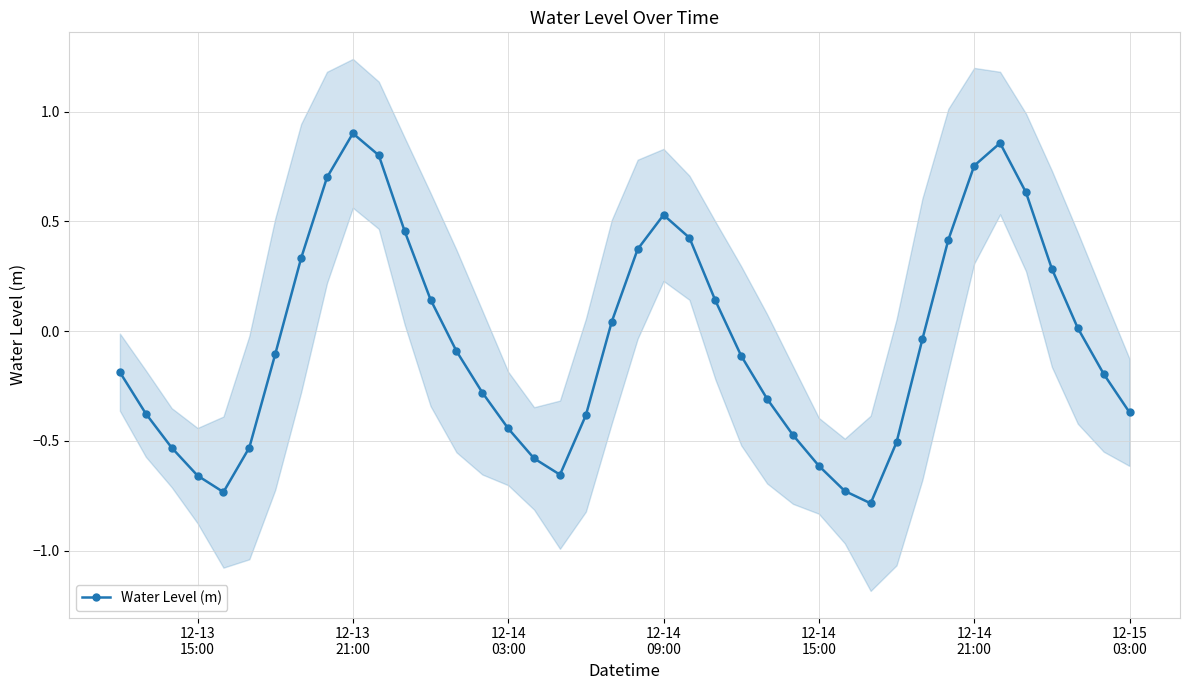

What is the maximum value shown in the chart?

0.9